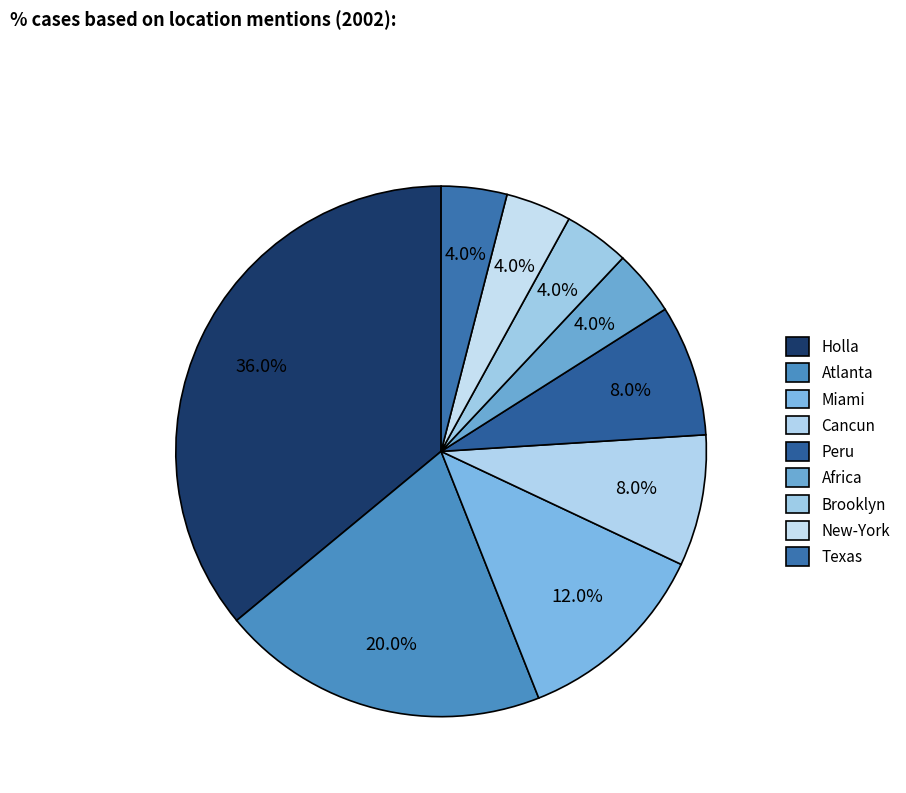

To the nearest percent, what is the difference between the Africa and Atlanta slice percentages?

16%